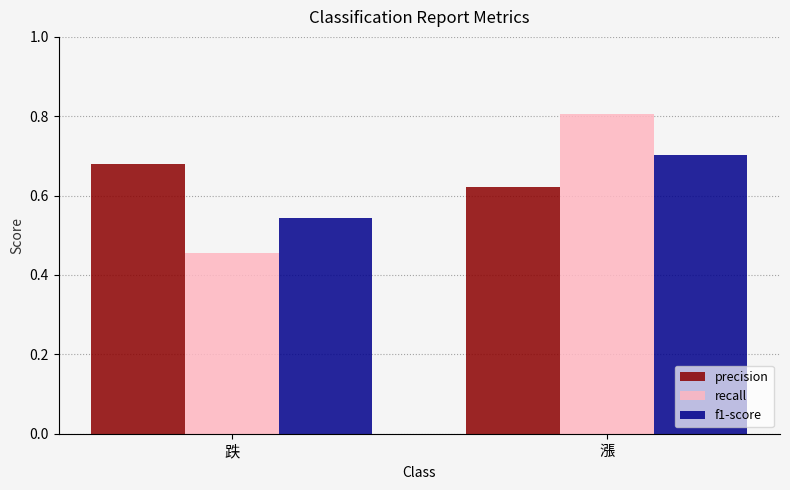

What is the sum of all recall values?

1.3